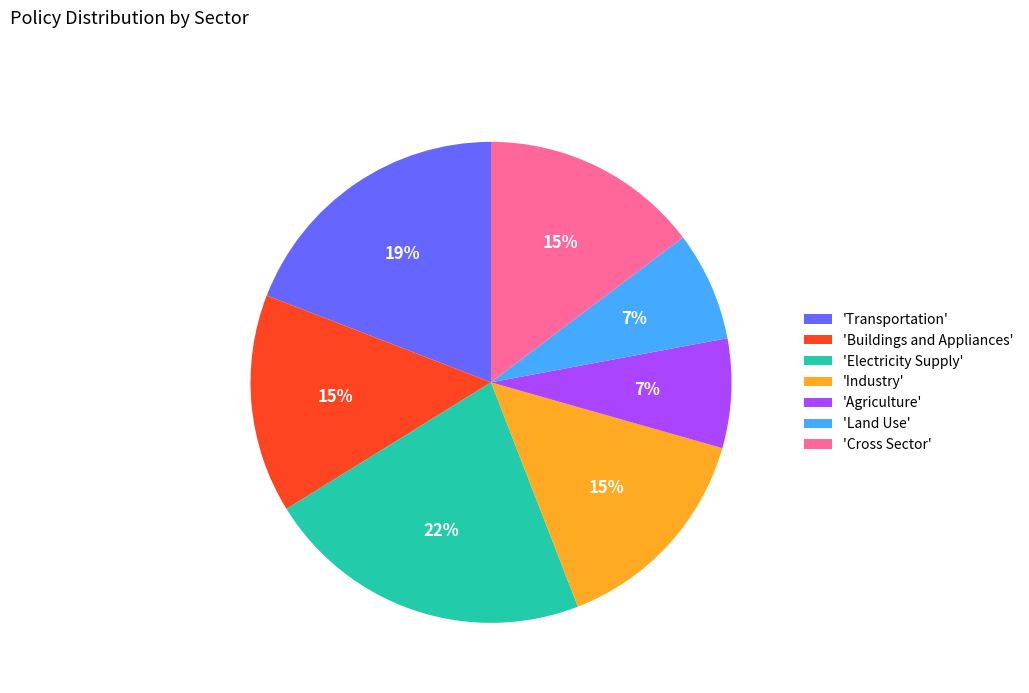

Count the number of slices in the pie.

7